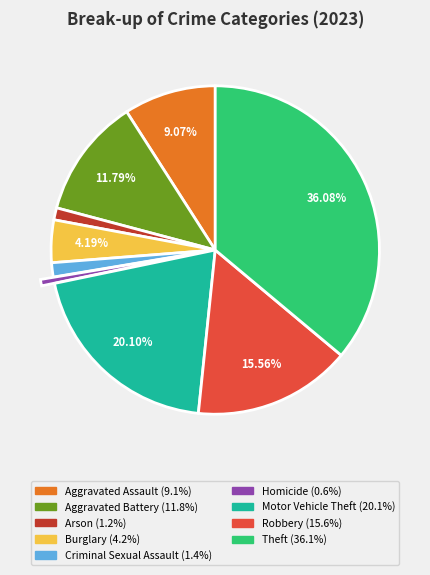

Is Theft the majority of the pie?

No